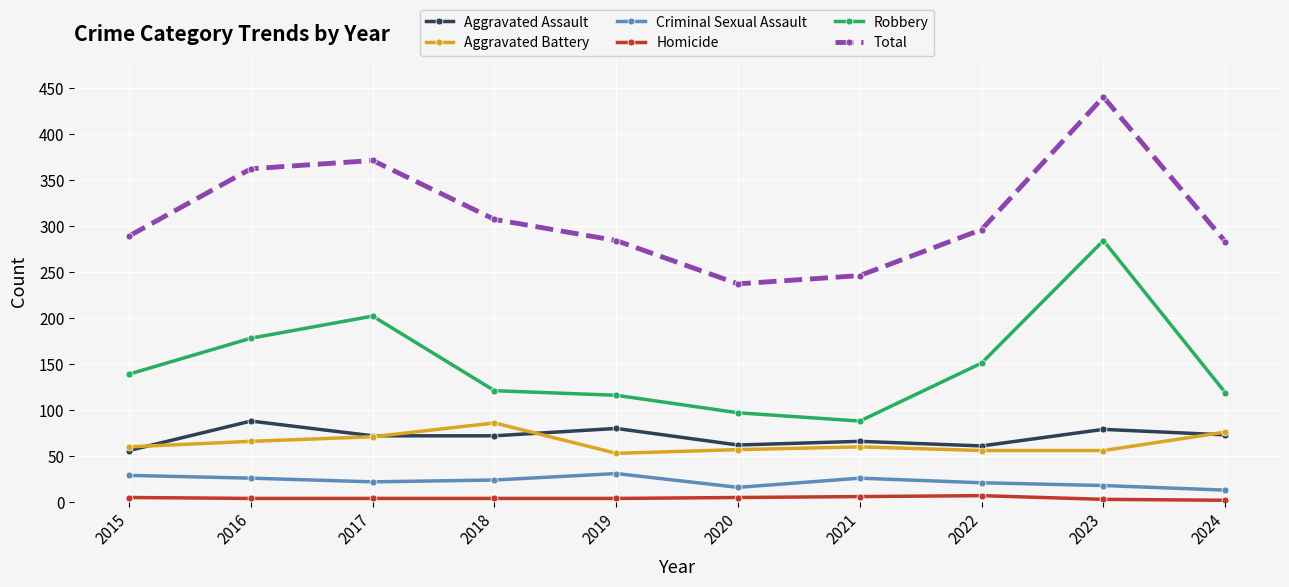

Is it true that Robbery equals 68 at 2015?

False